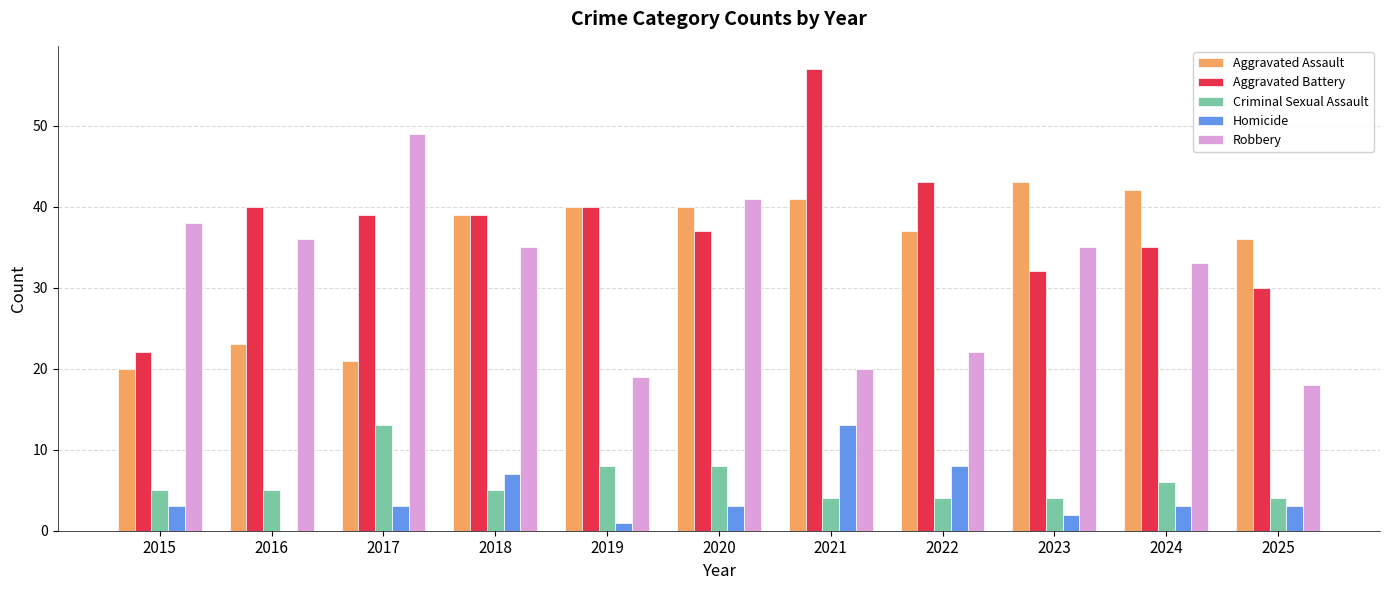

What are all the series names shown in the legend?

Aggravated Assault, Aggravated Battery, Criminal Sexual Assault, Homicide, Robbery